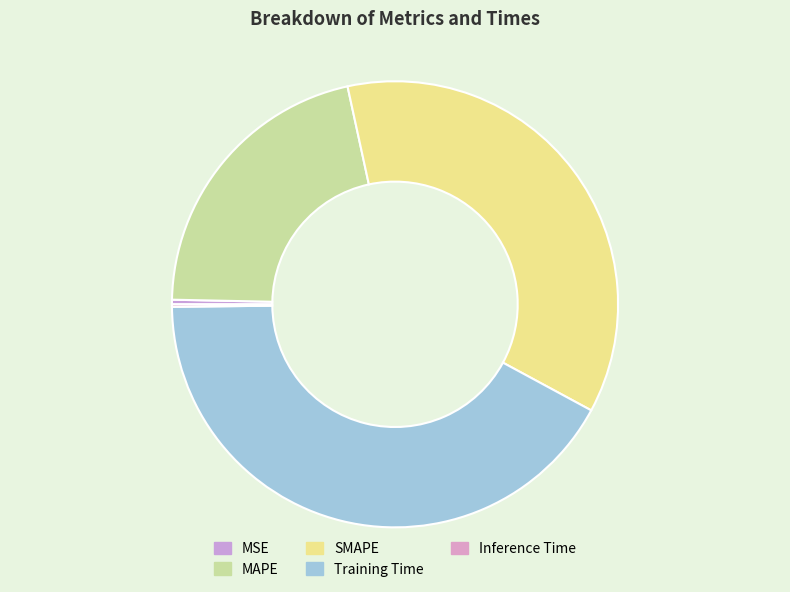

How many segments does this pie chart have?

5